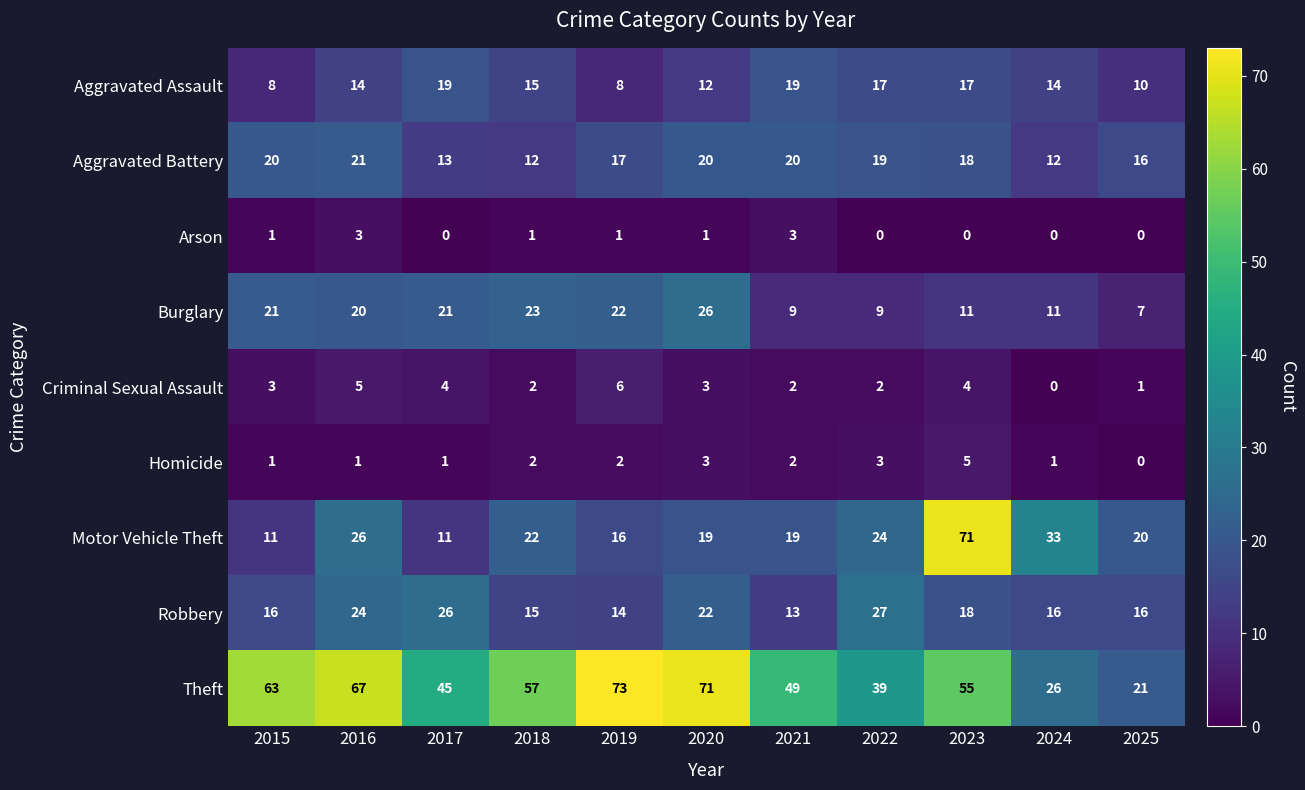

What is the sum of all Aggravated Assault values?

153